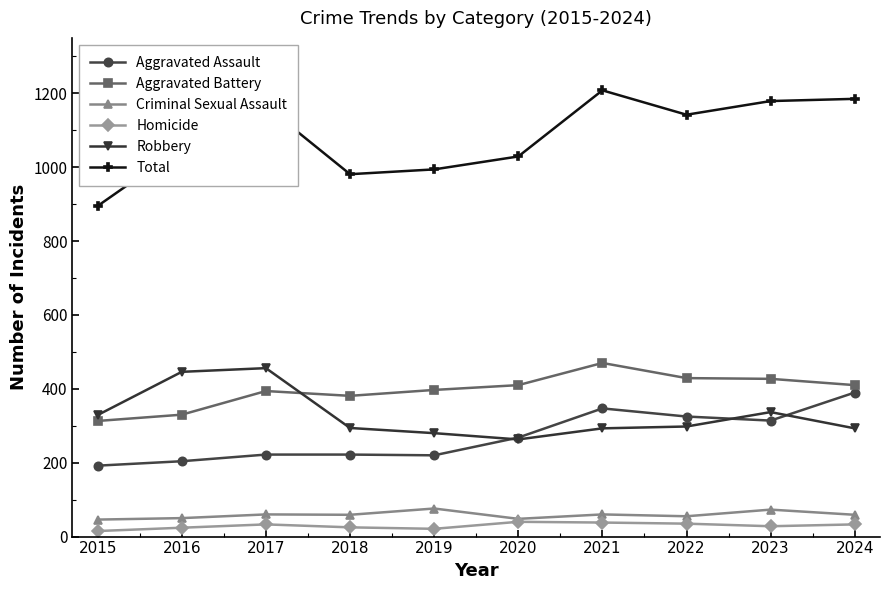

How many lines are shown in the chart?

6